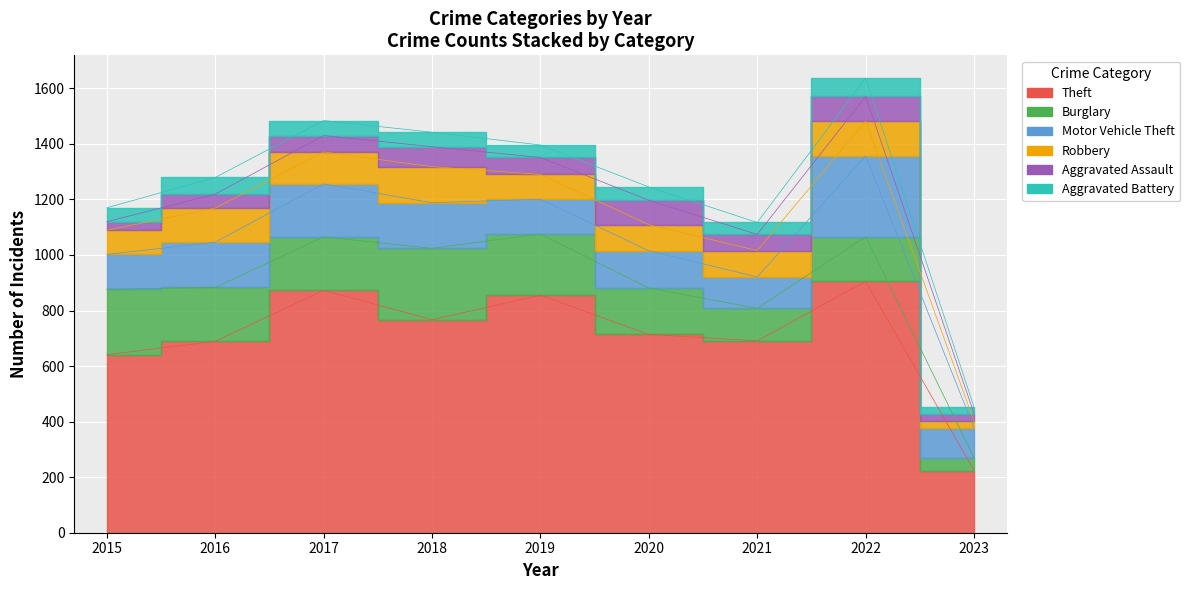

Reading left to right, list all the values displayed in this chart.

Theft: 641	689	873	767	855	714	691	905	224
Burglary: 236	194	192	257	221	167	117	161	46
Motor Vehicle Theft: 125	163	191	164	125	134	113	291	107
Robbery: 87	123	115	130	89	94	95	125	24
Aggravated Assault: 31	50	59	72	61	88	58	89	28
Aggravated Battery: 50	60	54	52	45	48	43	66	23